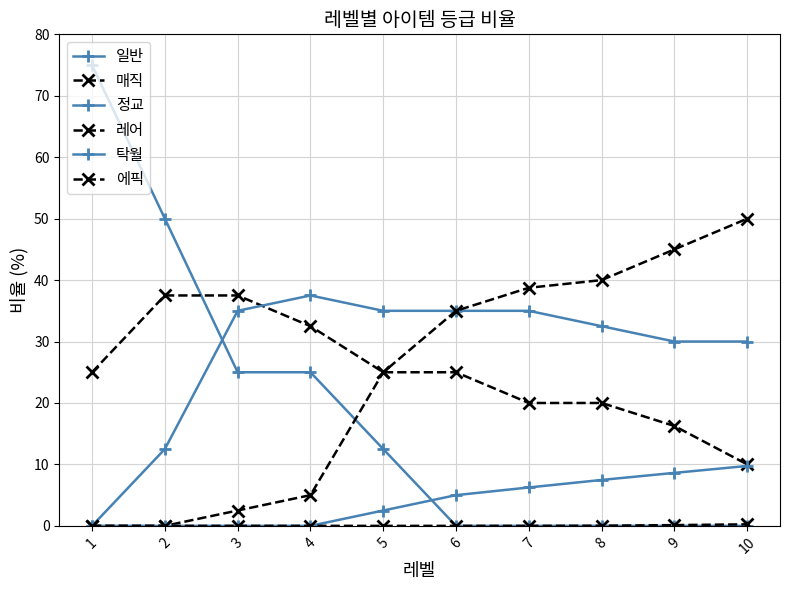

List the series in order of their peak value, lowest first.

에픽, 탁월, 매직, 정교, 레어, 일반